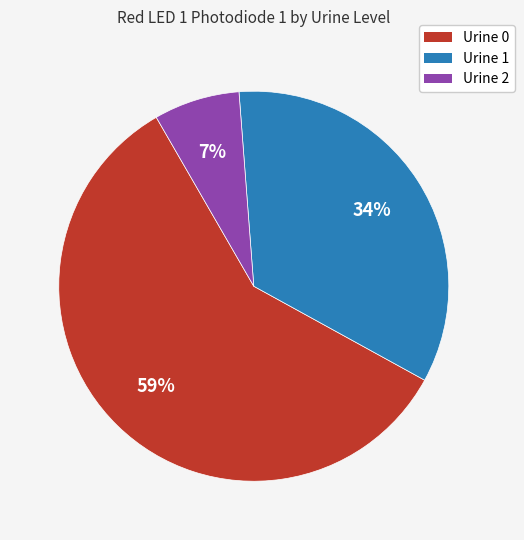

Does any single category account for the majority?

Yes